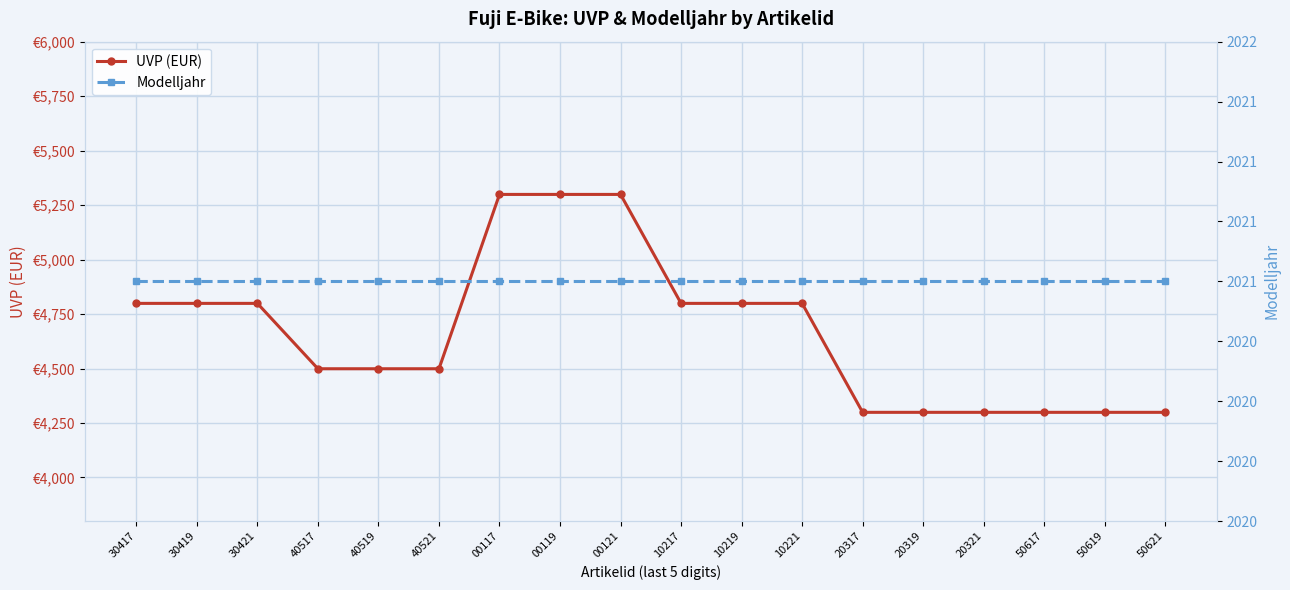

The value of Modelljahr at 20319 is 1246. True or false?

False